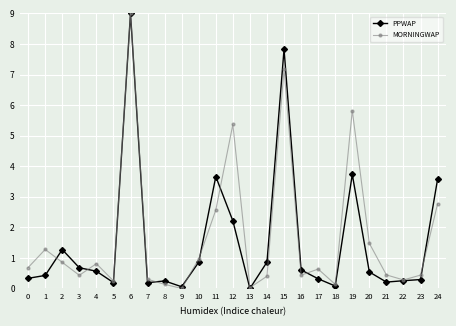

Which series has the largest total across all categories?

MORNINGWAP